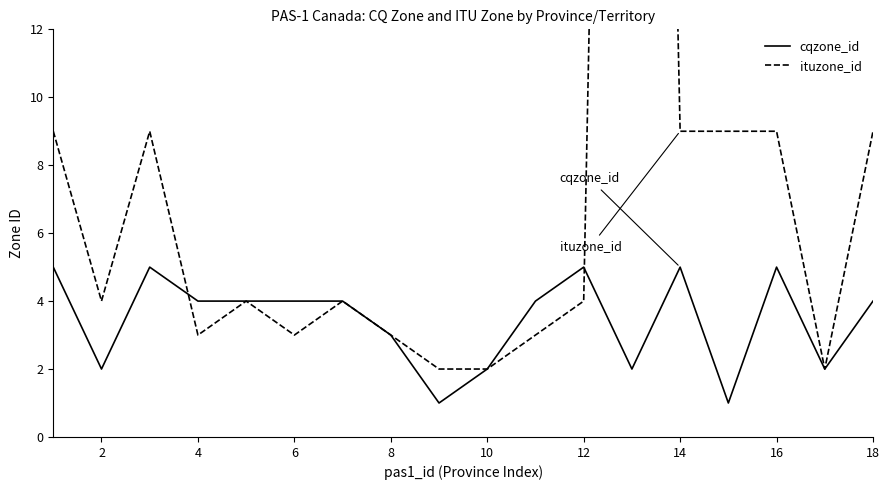

Is it true that cqzone_id equals 3 at 8?

True